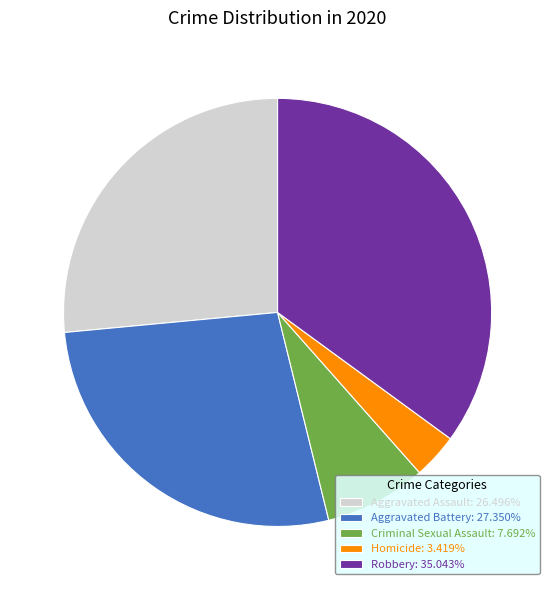

Approximately how many times larger is the value at Homicide compared to Aggravated Battery?

0.1